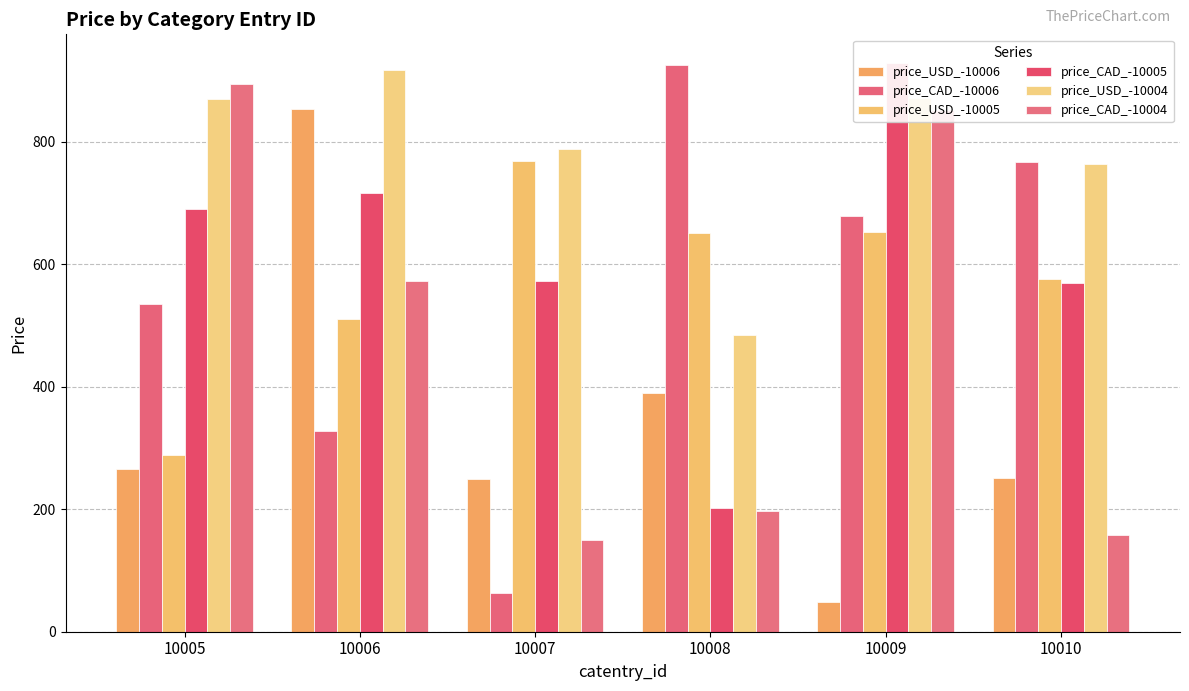

How many data points in price_CAD_-10004 are above 572?

3